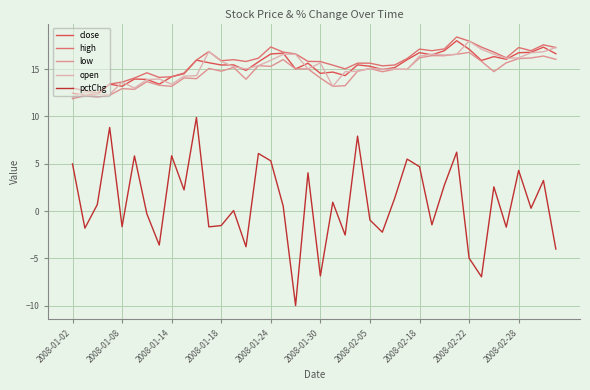

True or false: pctChg and high intersect in this chart.

False